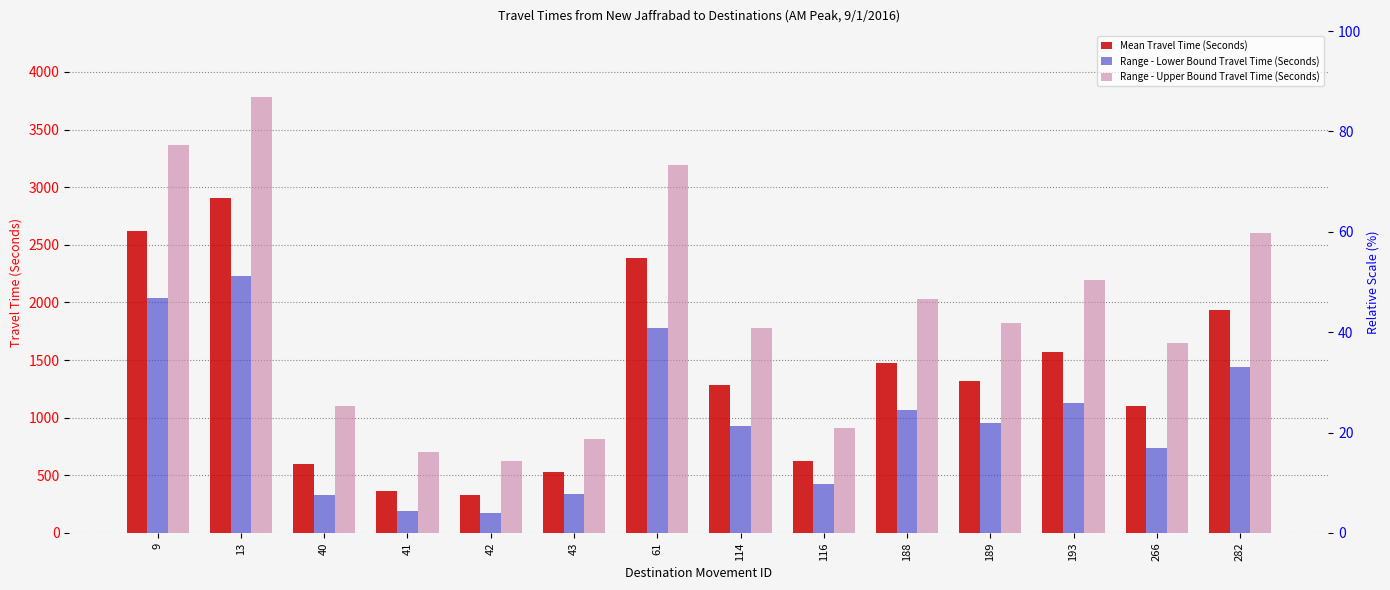

How many distinct data groups are displayed?

3